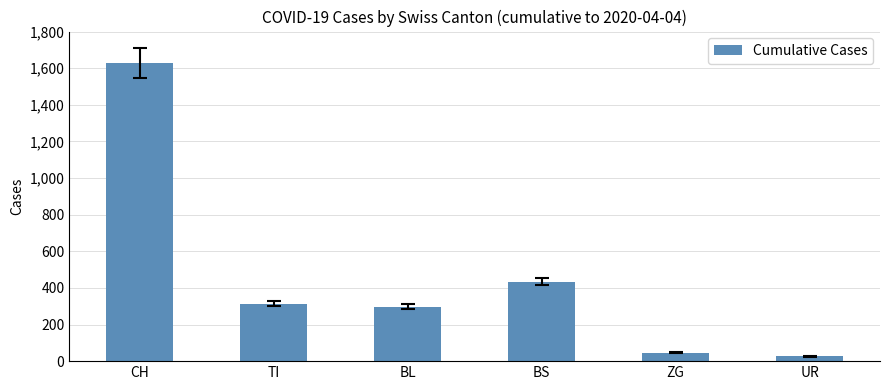

Count the number of data series in this chart.

1